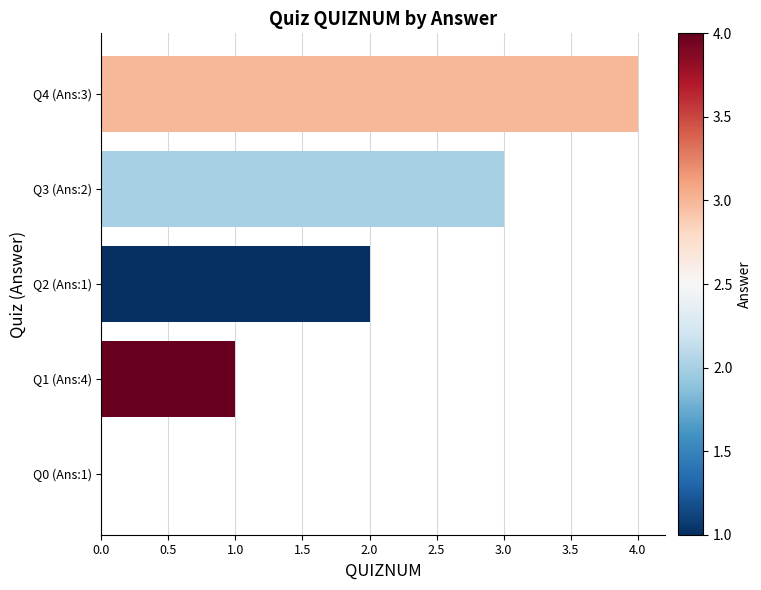

True or false: the data shows 1 at Q2 (Ans:1).

False